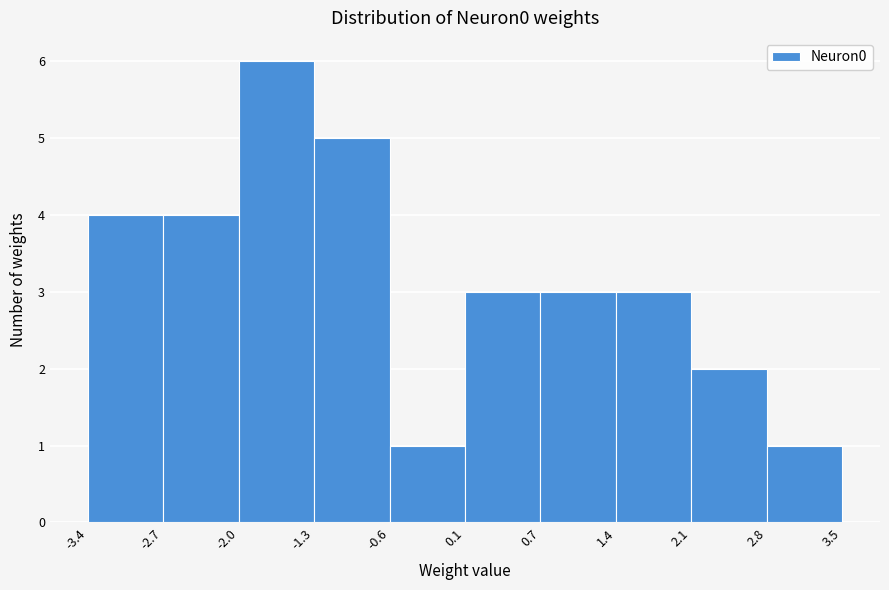

Reading left to right, transcribe this chart: for each bar, give the range it covers on the x-axis and its height. The values are not printed on the chart, so give them approximately, as read against the axis.

-3.4 to -2.7: 4
-2.7 to -2.0: 4
-2.0 to -1.3: 6
-1.3 to -0.6: 5
-0.6 to 0.1: 1
0.1 to 0.7: 3
0.7 to 1.4: 3
1.4 to 2.1: 3
2.1 to 2.8: 2
2.8 to 3.5: 1